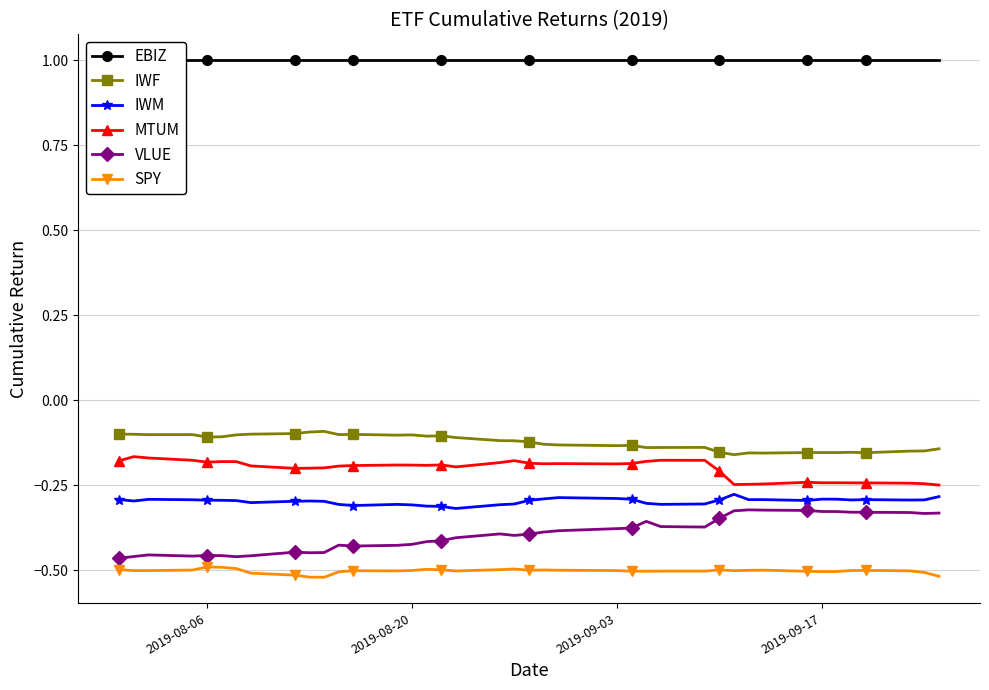

True or false: IWF and MTUM cross at least once.

False